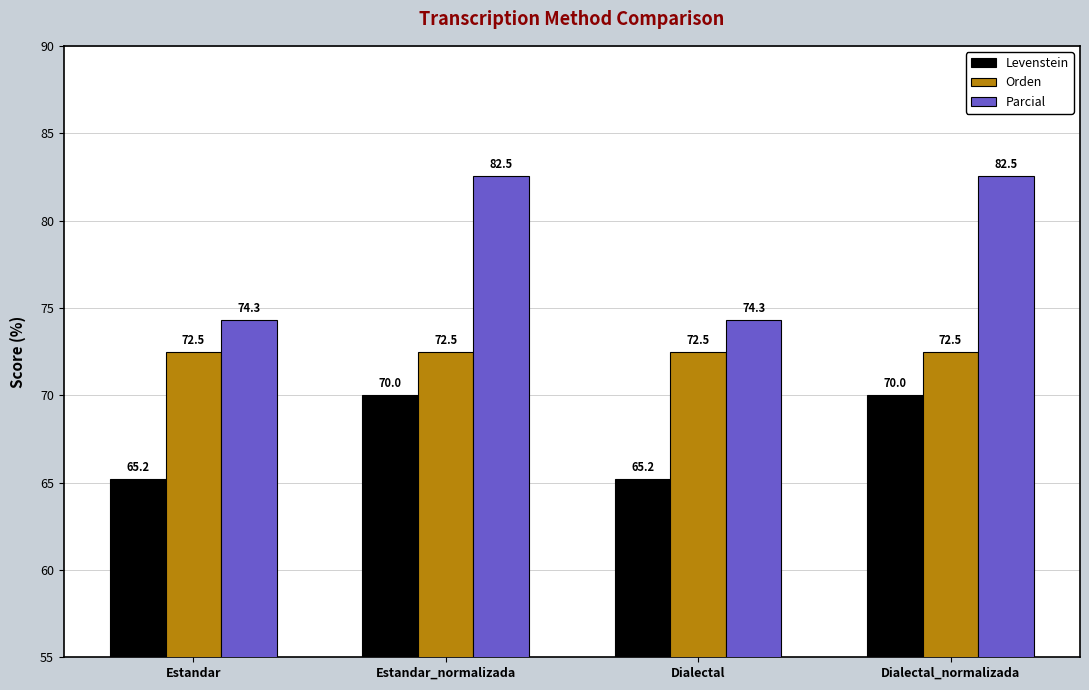

What is the difference between the highest and lowest values at Estandar?

9.1